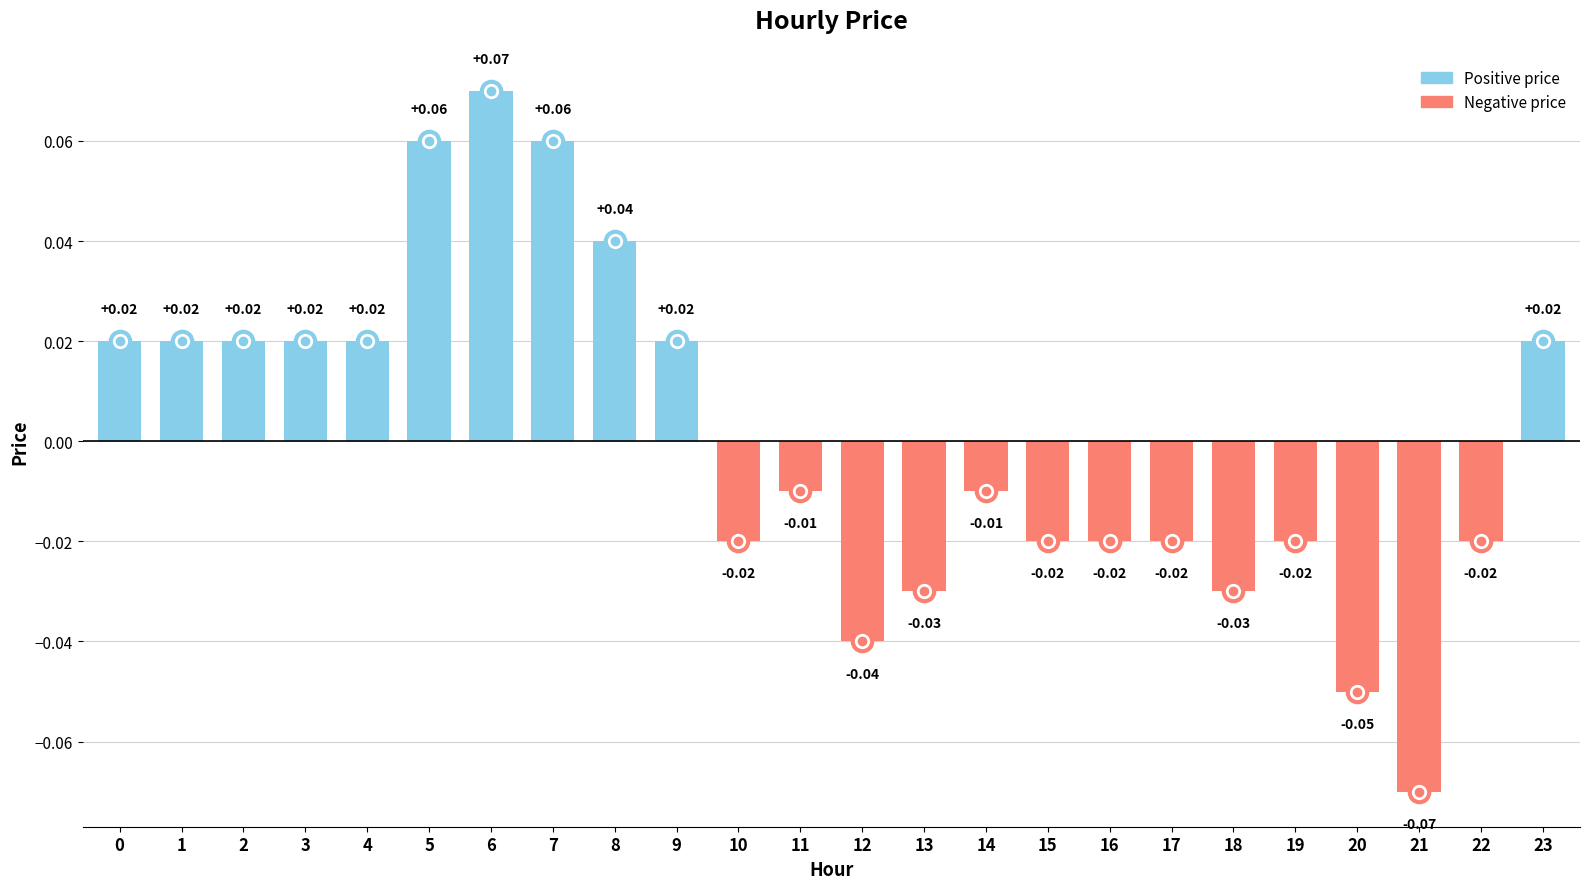

Which has a higher value, 17 or 6?

6